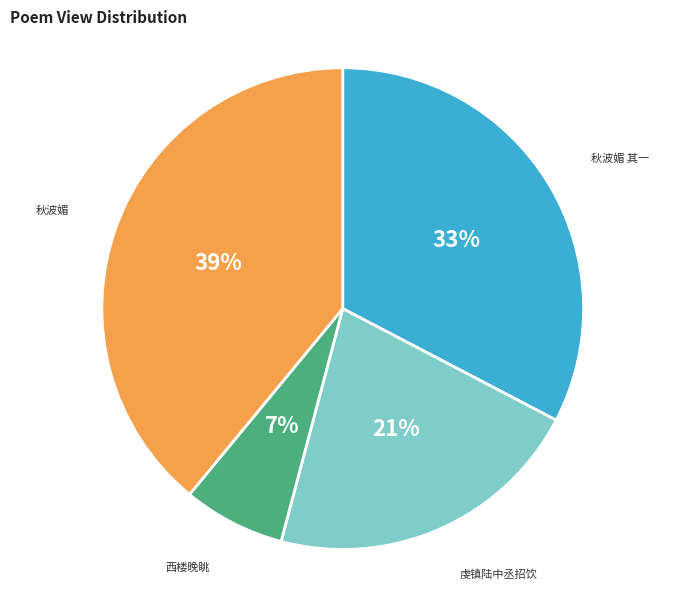

Which category has the biggest portion of the pie?

秋波媚